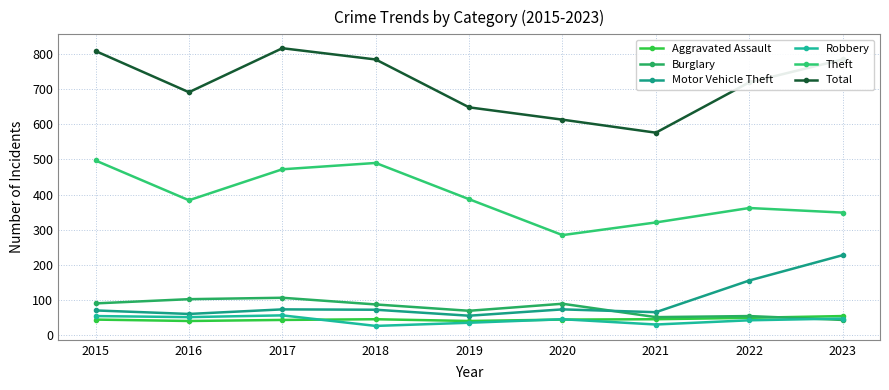

The Aggravated Assault series shows 41 at 2016. True or false?

True